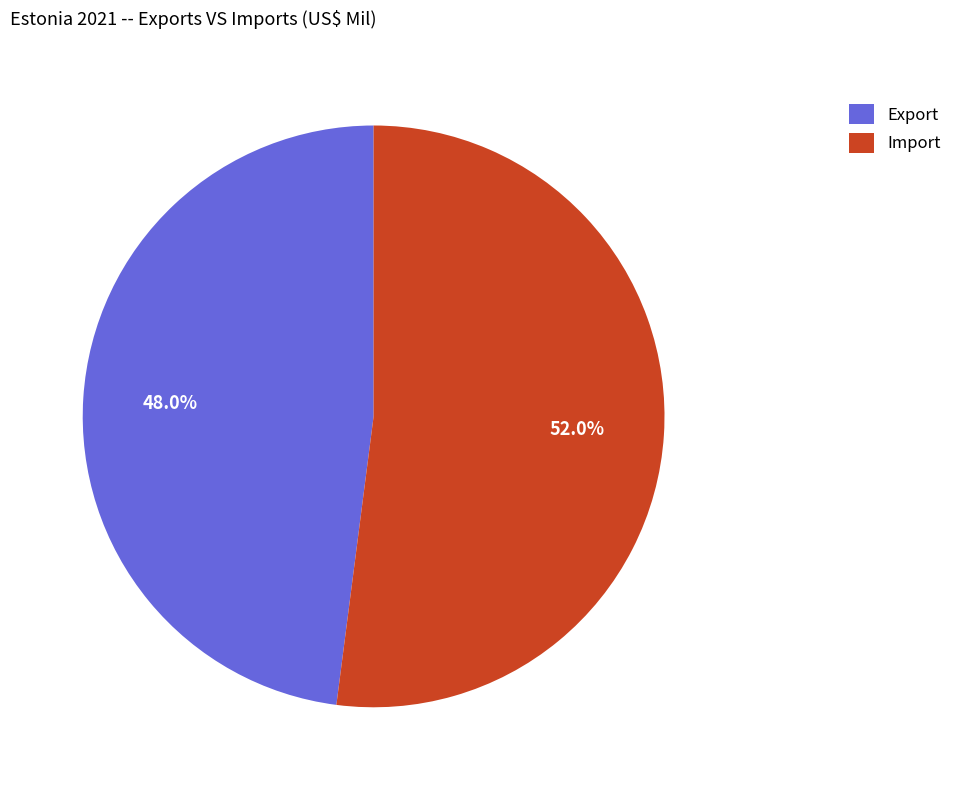

To the nearest percent, what percentage of the pie is Import?

52%